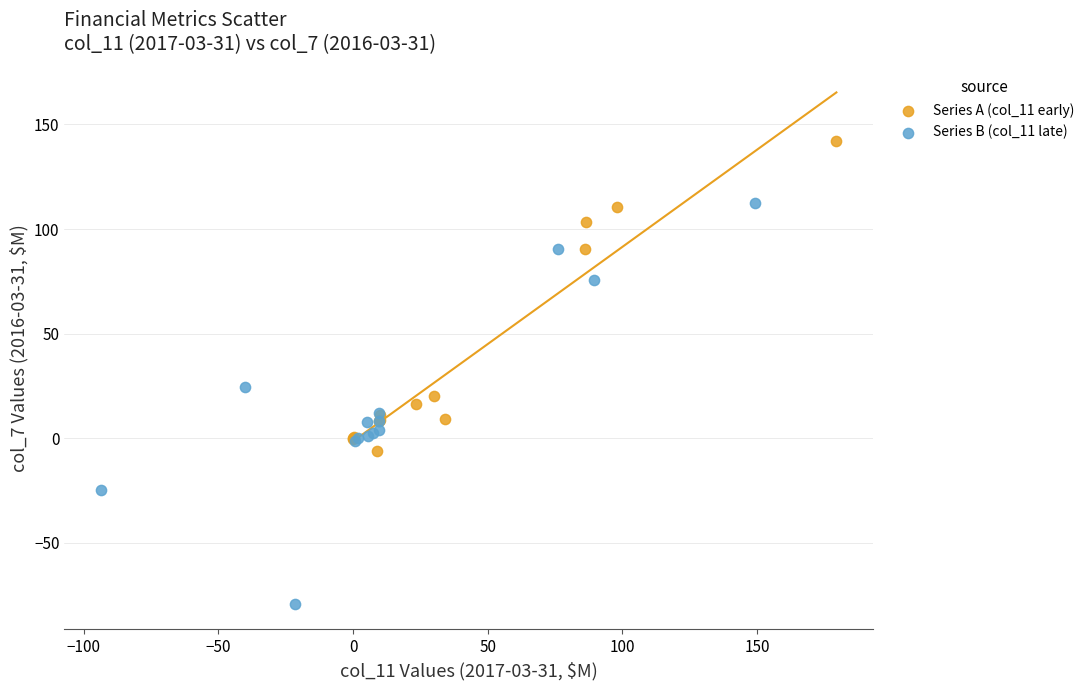

What are all the series names shown in the legend?

Series A (col_11 early), Series B (col_11 late)